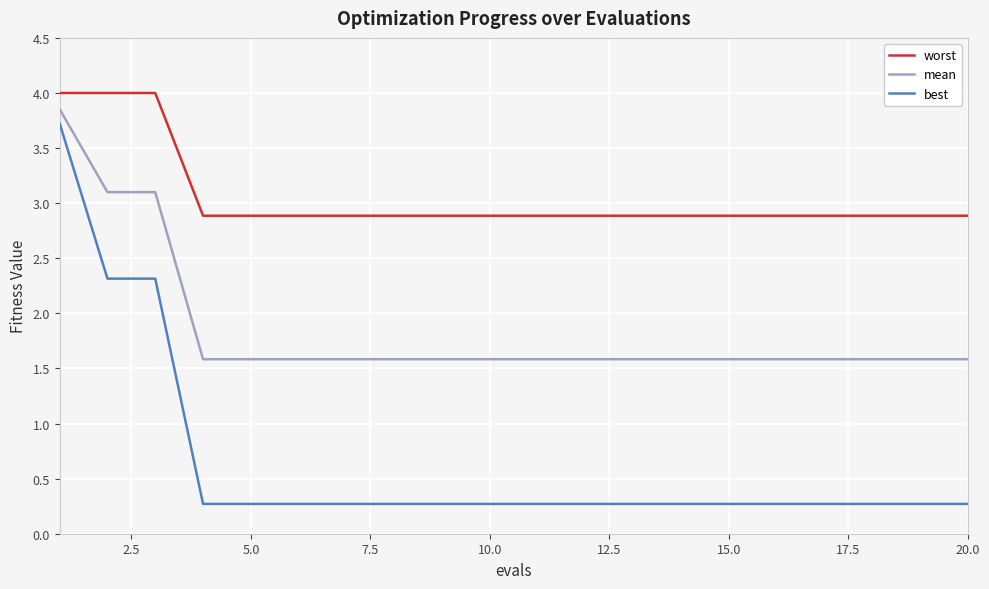

Which series has the widest spread of values?

best